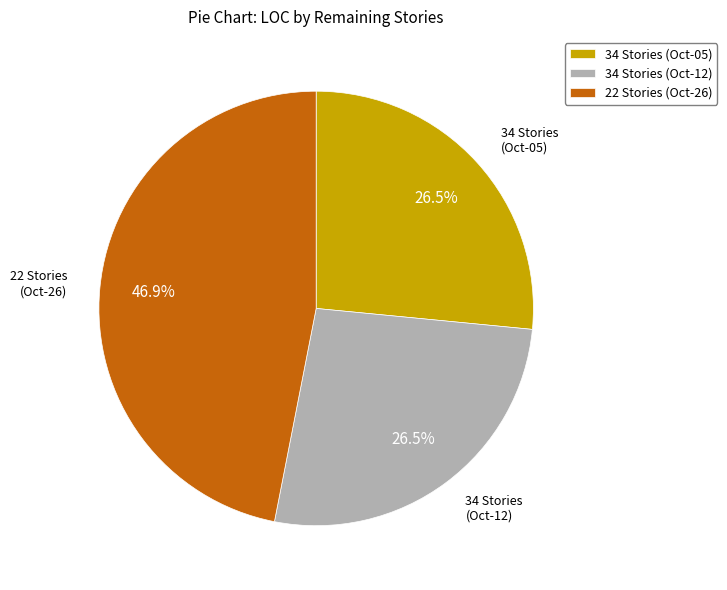

Is there a majority slice in this chart?

No